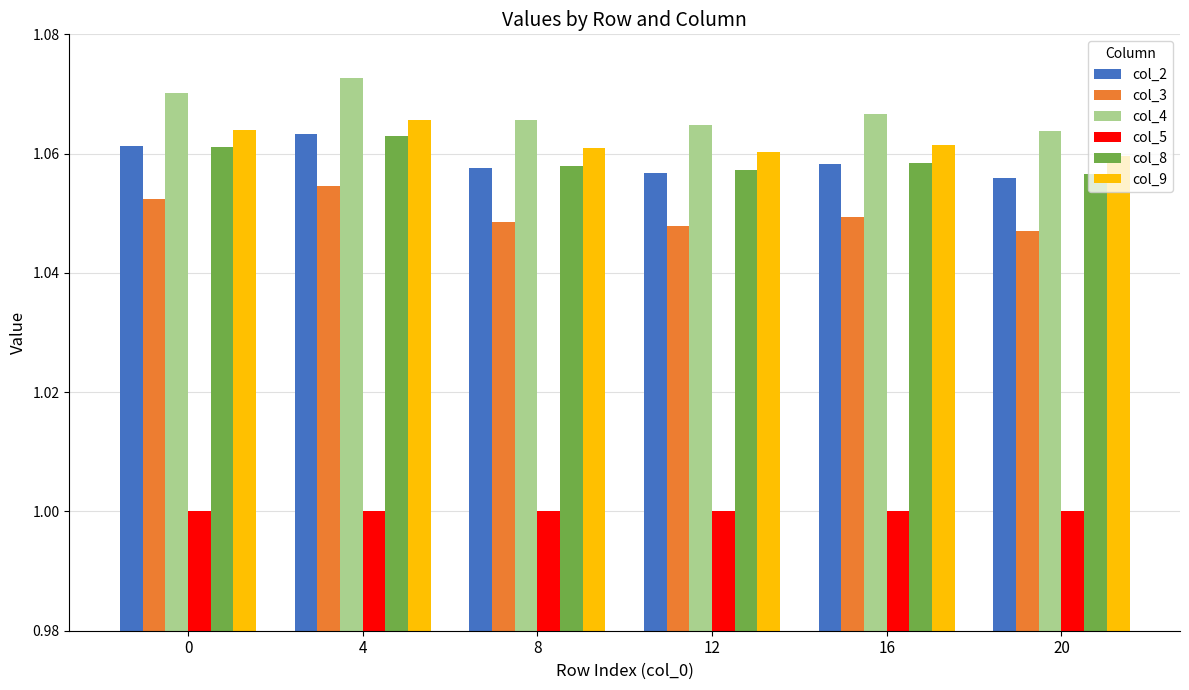

Is it true that col_3 equals 1.5 at 8?

False